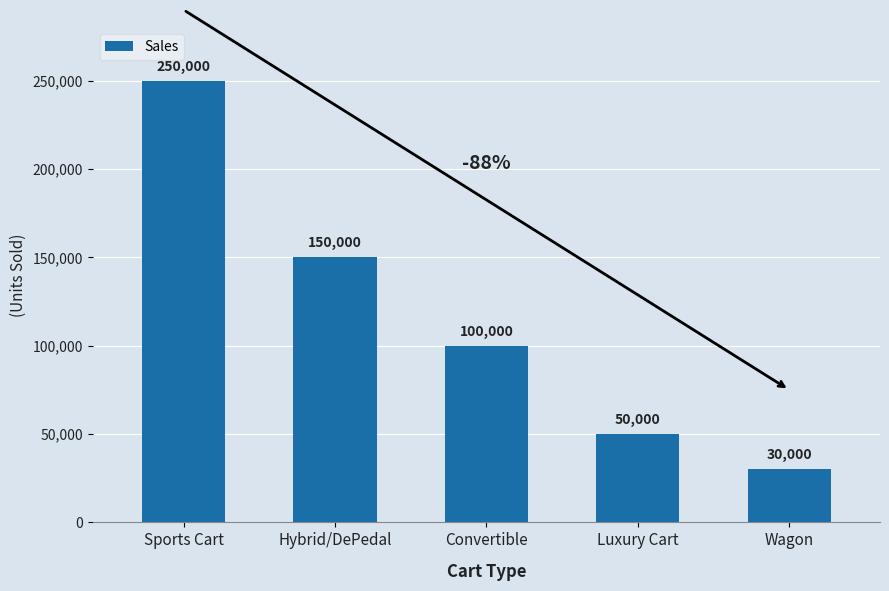

What position from the right is Convertible?

3